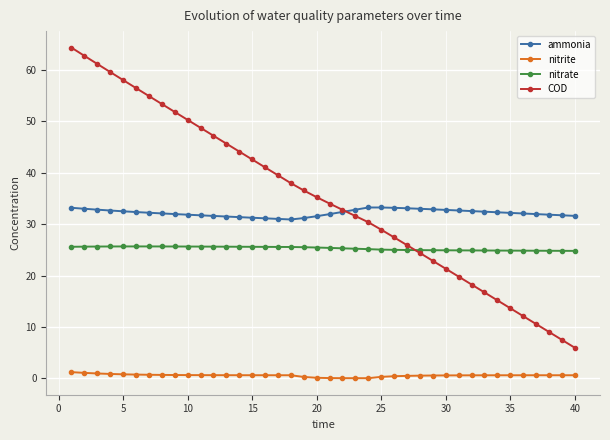

List the series in order of their peak value, highest first.

COD, ammonia, nitrate, nitrite